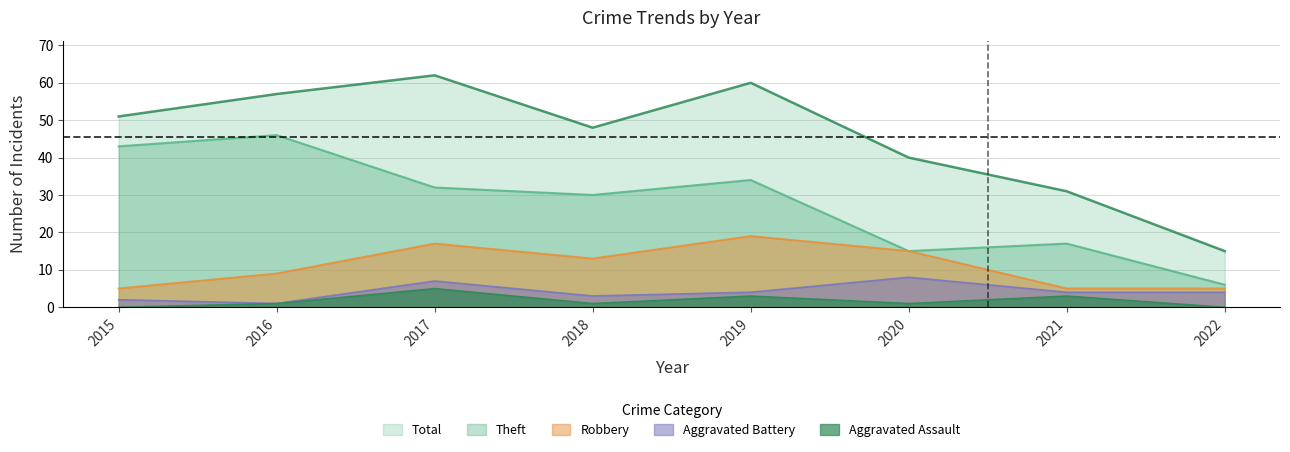

True or false: Theft and Aggravated Assault intersect in this chart.

False